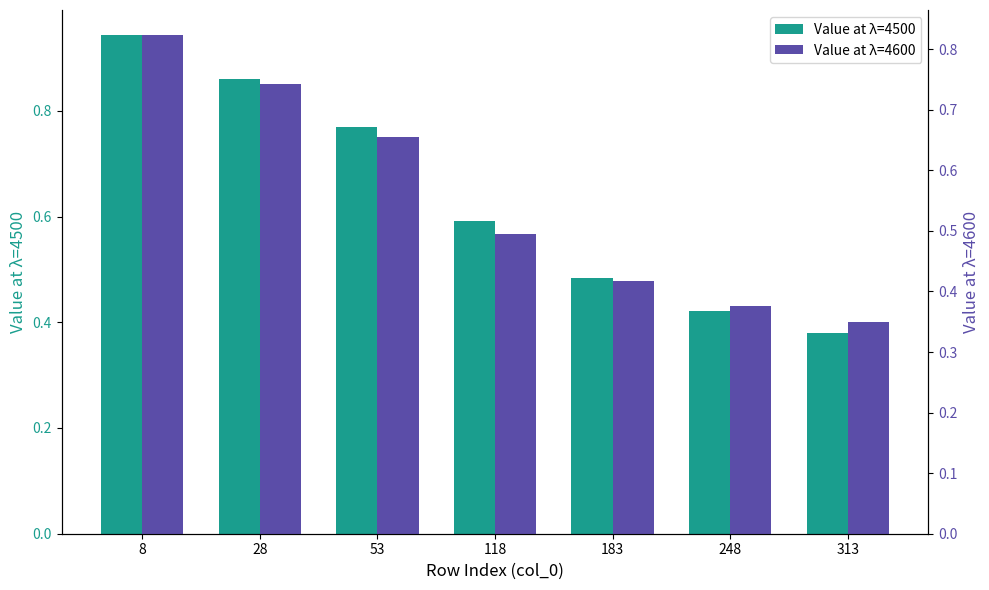

What is the difference between the Value at λ=4600 values at 313 and 53?

0.3